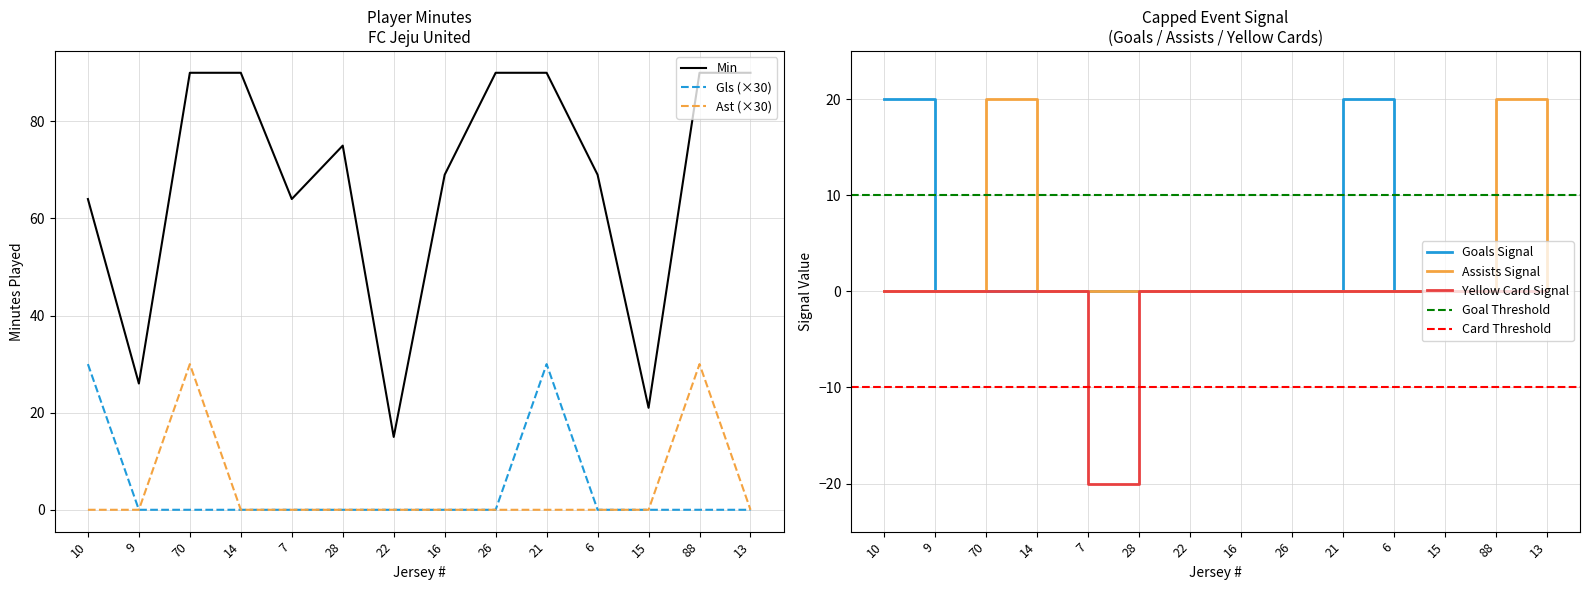

Between 14 and 16, which is larger?

14